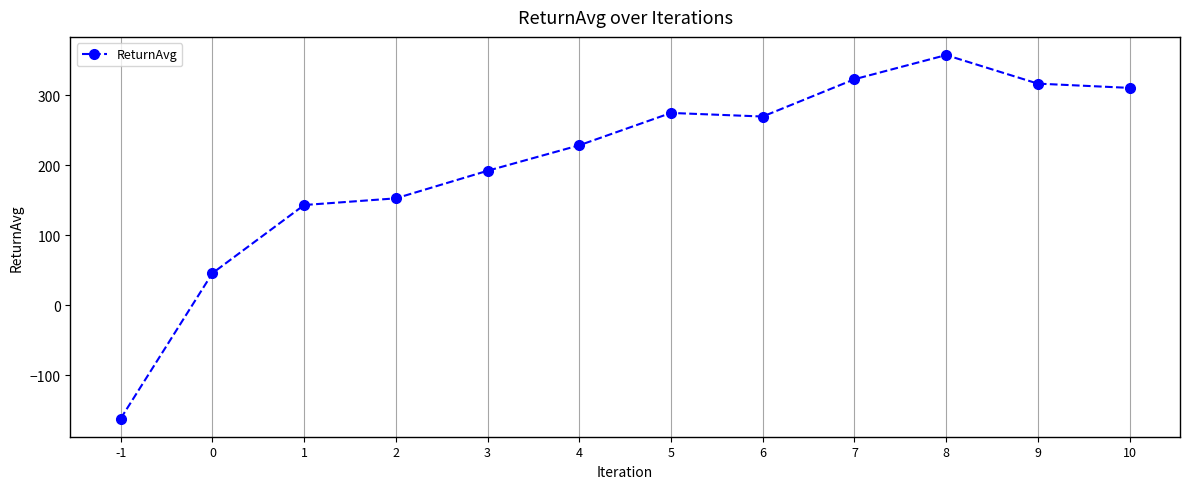

What is the change in value from -1 to 1?

+305.1